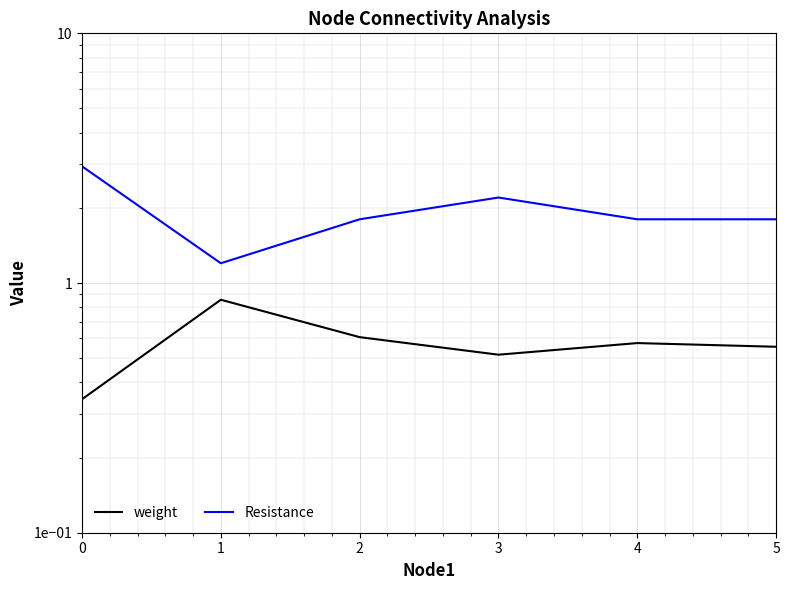

True or false: Resistance and weight cross at least once.

False